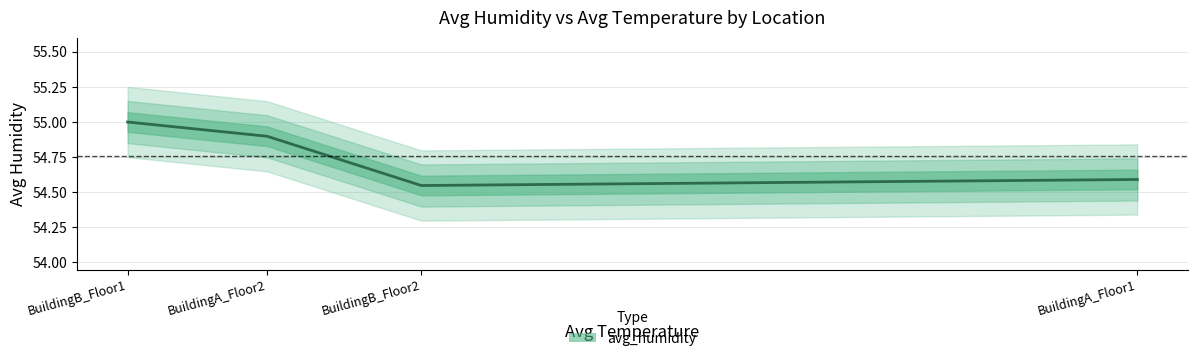

Approximately how many times larger is the value at BuildingB_Floor2 compared to BuildingA_Floor1?

1.0